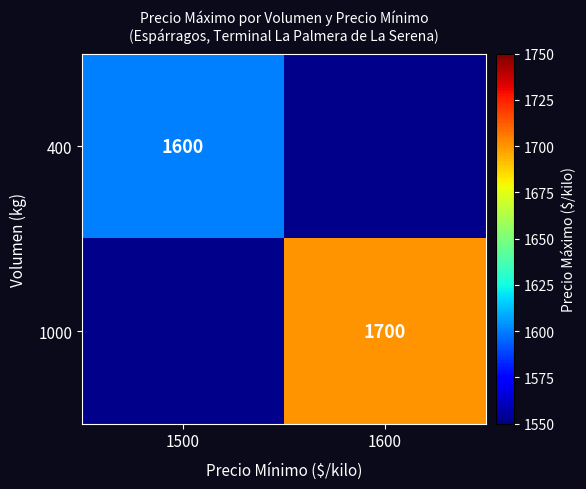

At which category does the chart reach its peak across all series?

1600